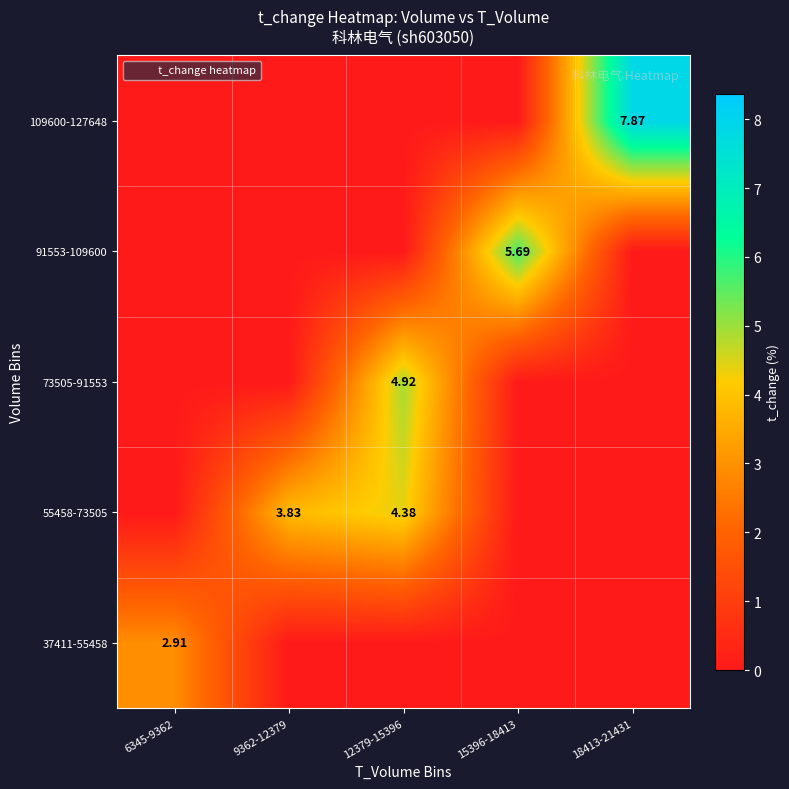

What is the sum of all 55458-73505 values?

8.2